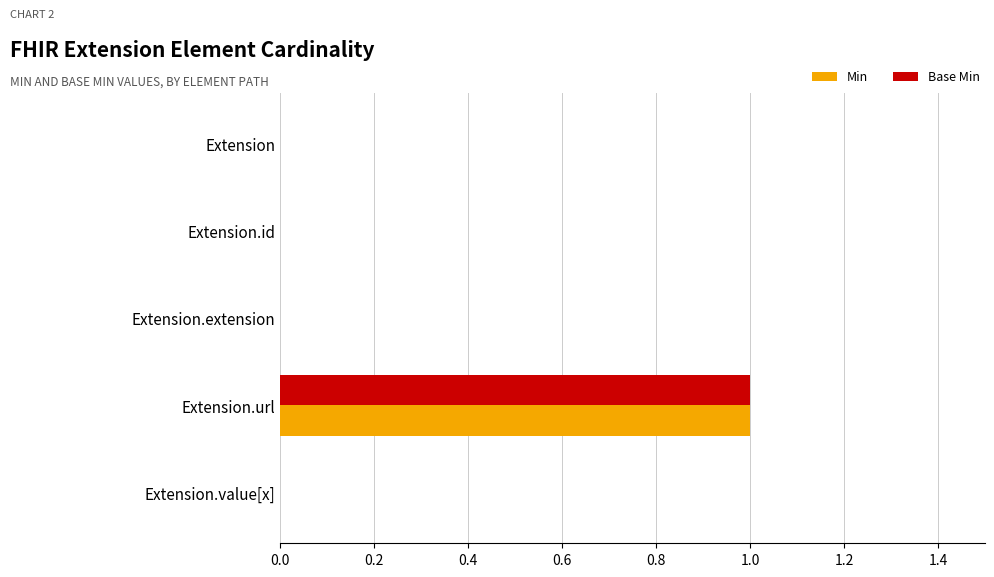

At which category is the sum across all series the highest?

Extension.url